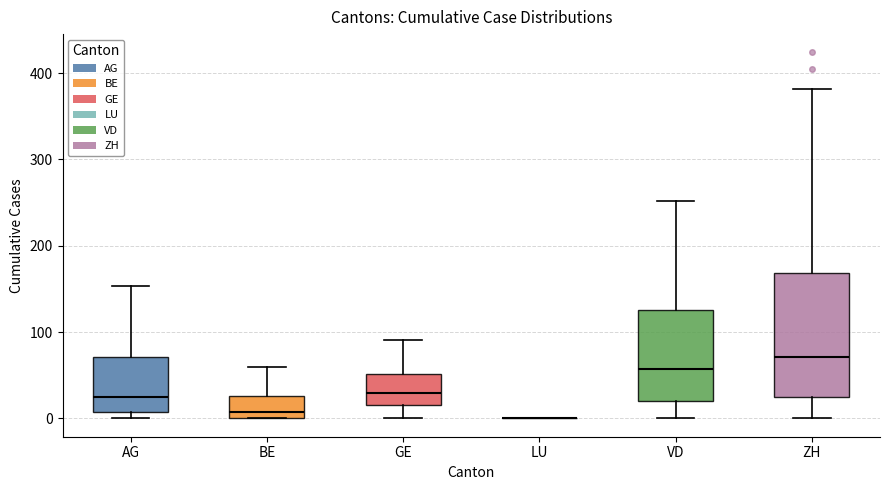

Reading left to right, read every box against the y-axis: the position of its median line, the range the box covers, and the ends of its whiskers. The values are not printed on the chart, so give them approximately, as read against the axis.

AG: median 20, box 10 to 70, whiskers 0 to 150
BE: median 10, box 0 to 30, whiskers 0 to 60
GE: median 30, box 20 to 50, whiskers 0 to 90
LU: box collapsed to a line at 0, whiskers 0 to 0
VD: median 60, box 20 to 130, whiskers 0 to 250
ZH: median 70, box 30 to 170, whiskers 0 to 380